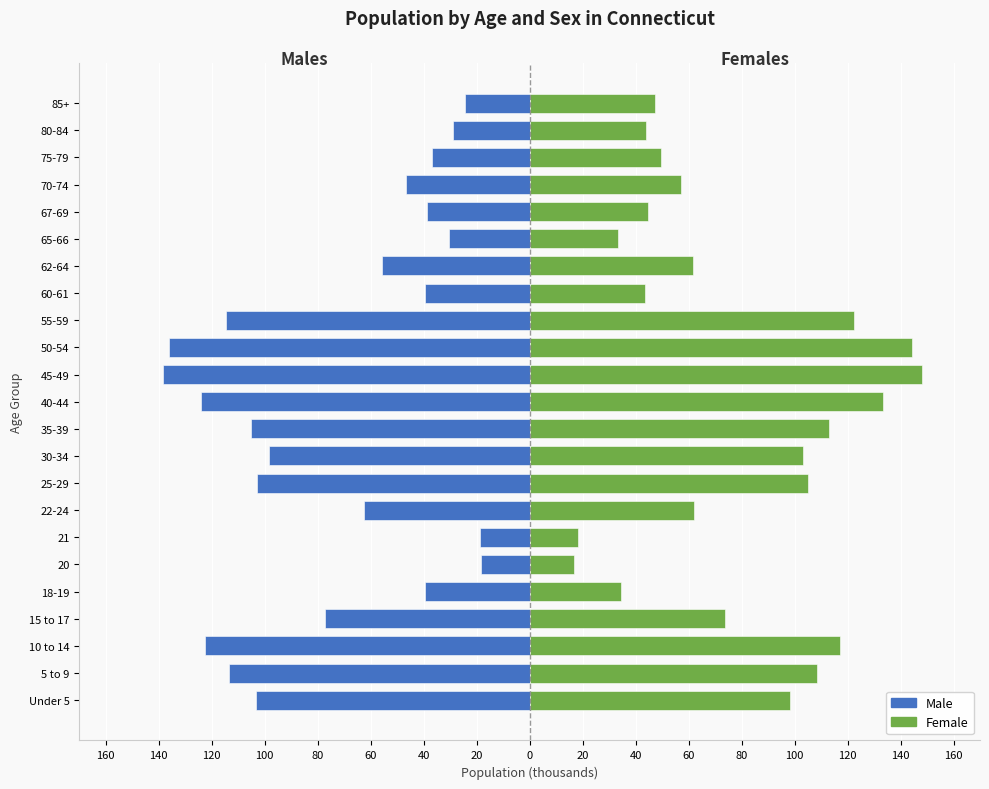

How many values in the Female series exceed 62?

12